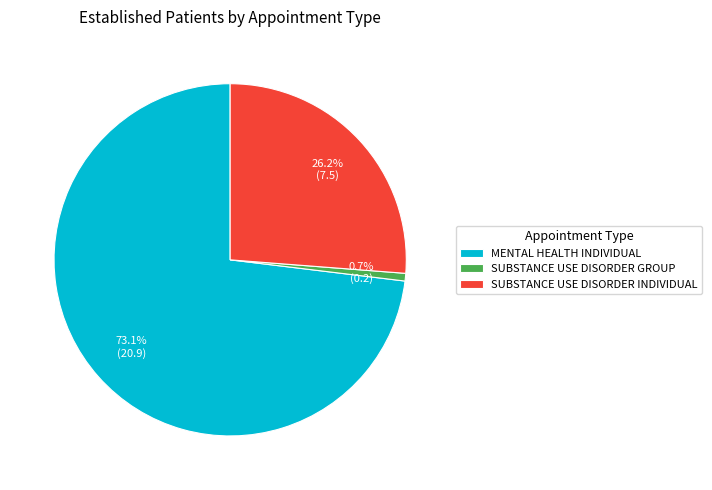

What portion of the pie excludes SUBSTANCE USE DISORDER INDIVIDUAL?

73.8%